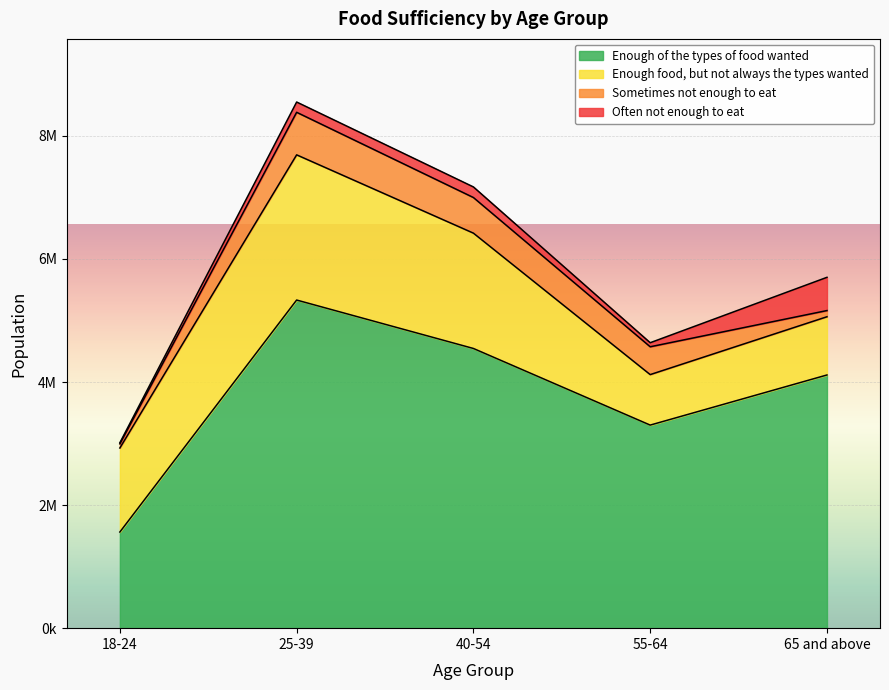

Where is the first local minimum for Enough of the types of food wanted?

55-64